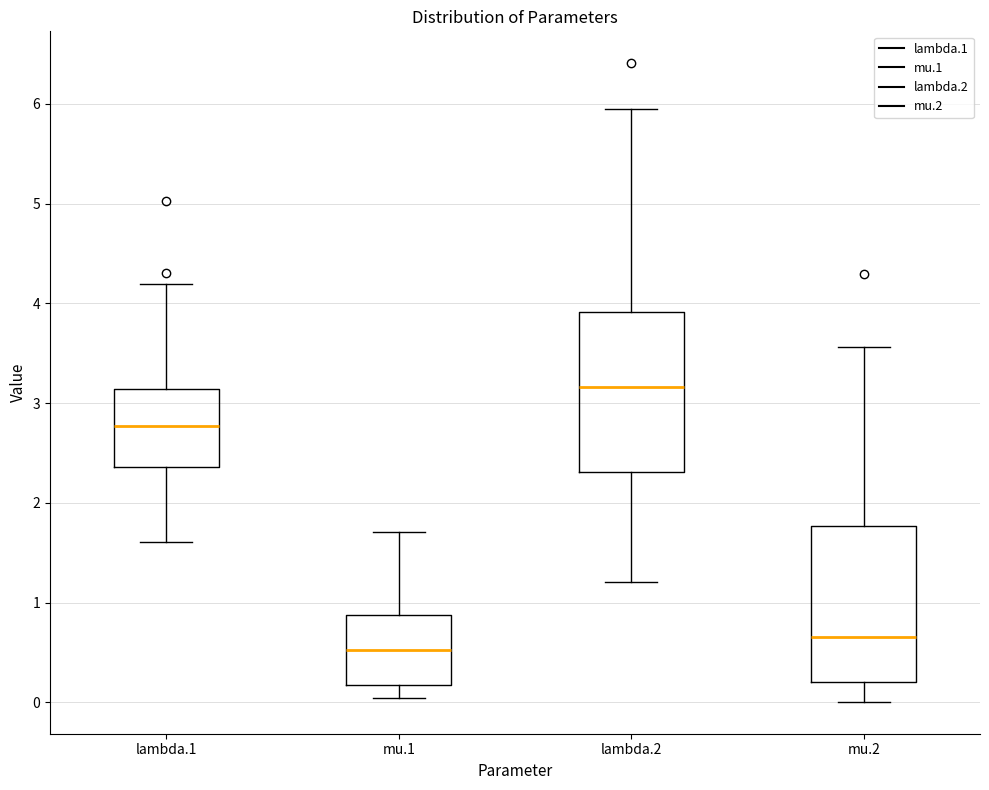

Reading left to right, transcribe this box plot: for each box, give where its median line is, the range the box spans, and where its two whiskers end, as read against the y-axis. The values are not printed on the chart, so give them approximately, as read against the axis.

lambda.1: median 2.8, box 2.4 to 3.1, whiskers 1.6 to 4.2
mu.1: median 0.5, box 0.2 to 0.9, whiskers 0.0 to 1.7
lambda.2: median 3.2, box 2.3 to 3.9, whiskers 1.2 to 6.0
mu.2: median 0.7, box 0.2 to 1.8, whiskers 0.0 to 3.6